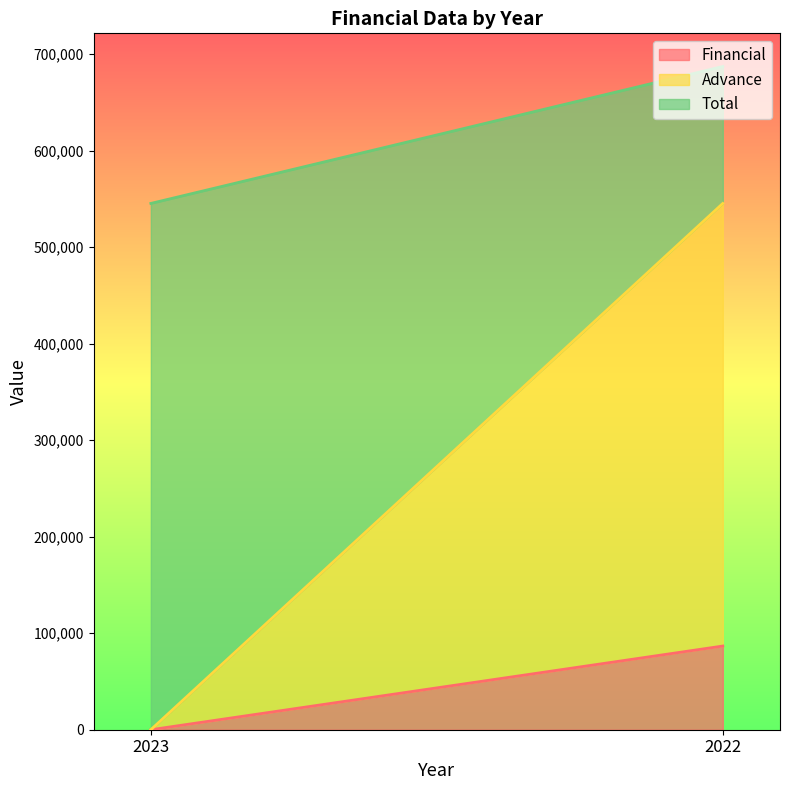

How many values in Advance are above zero?

1